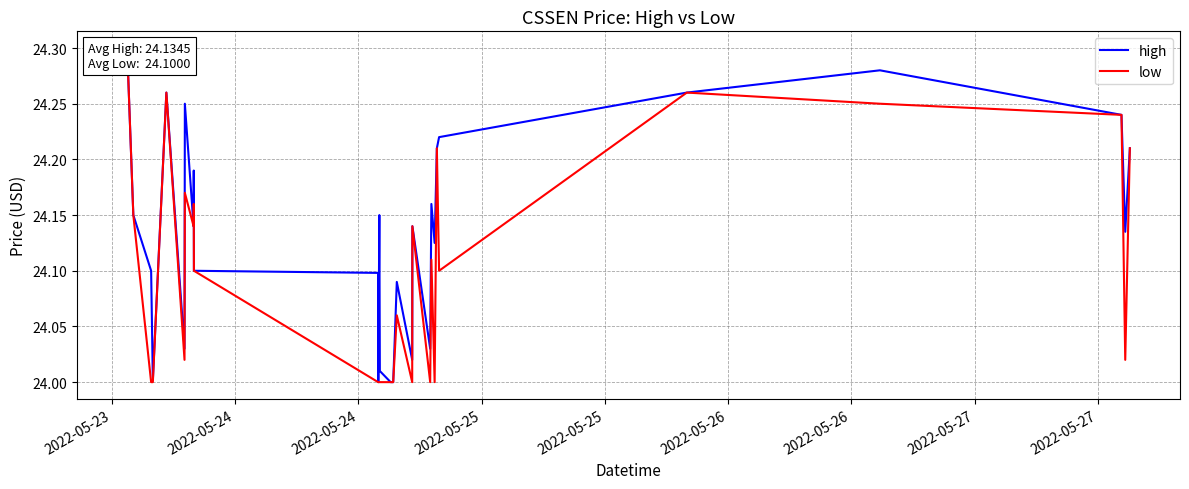

True or false: low has more than 0 interior local peaks.

True